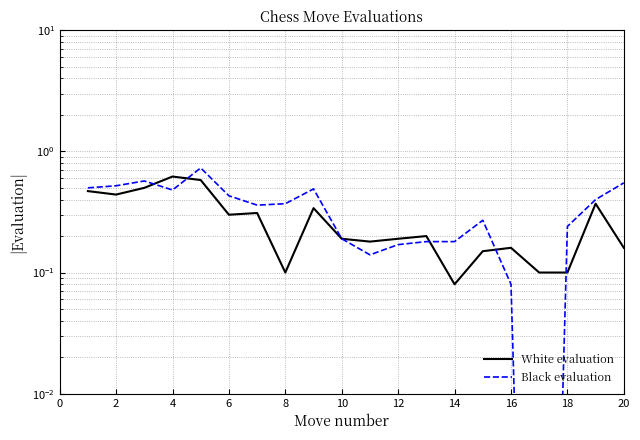

How many lines are shown in the chart?

2